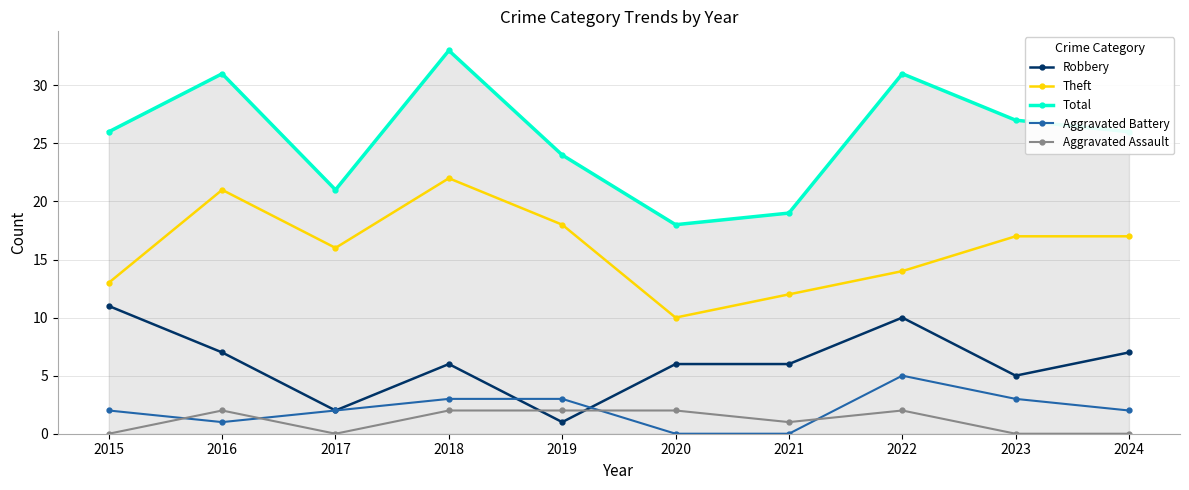

At which category is the sum across all series the highest?

2018